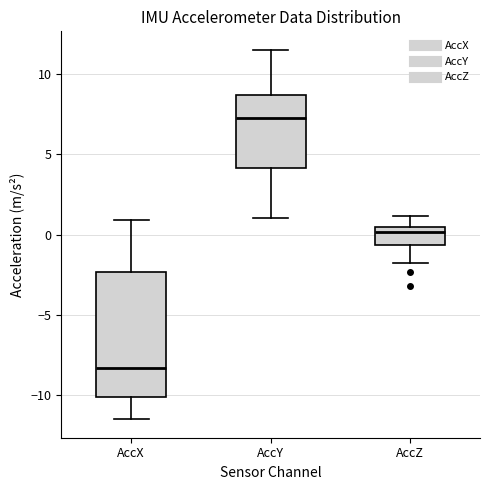

Reading left to right, transcribe this box plot: for each box, give where its median line is, the range the box spans, and where its two whiskers end, as read against the y-axis. The values are not printed on the chart, so give them approximately, as read against the axis.

AccX: median -8.5, box -10.0 to -2.5, whiskers -11.5 to 1.0
AccY: median 7.5, box 4.0 to 8.5, whiskers 1.0 to 11.5
AccZ: median 0.0, box -0.5 to 0.5, whiskers -2.0 to 1.0